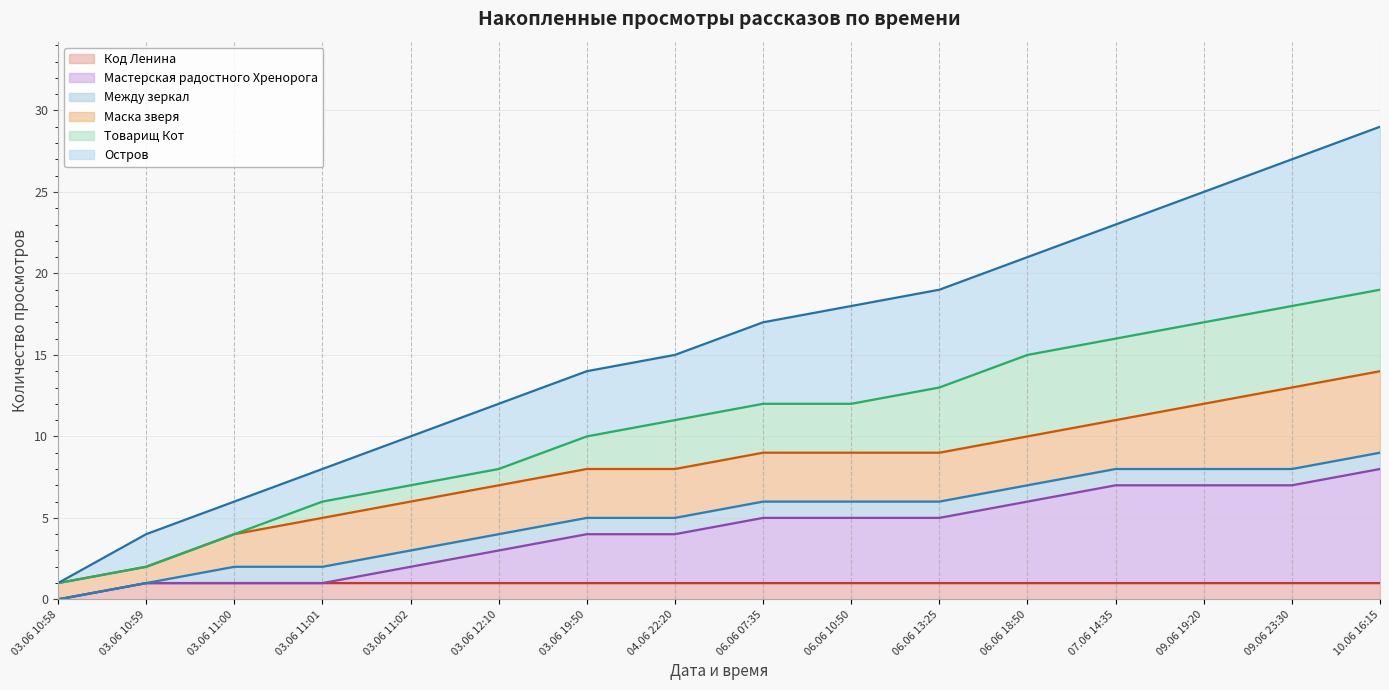

How many lines are shown in the chart?

6